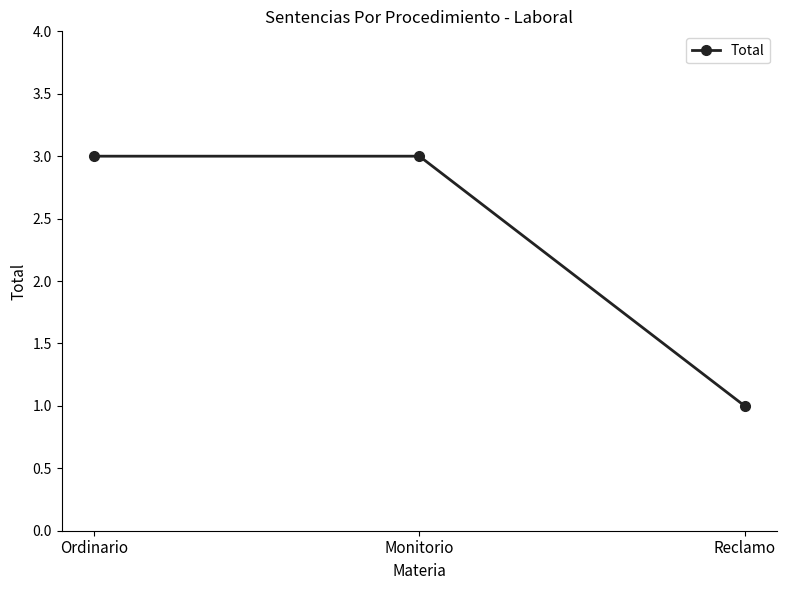

What is the ratio of the value at Monitorio to the value at Ordinario?

1.0